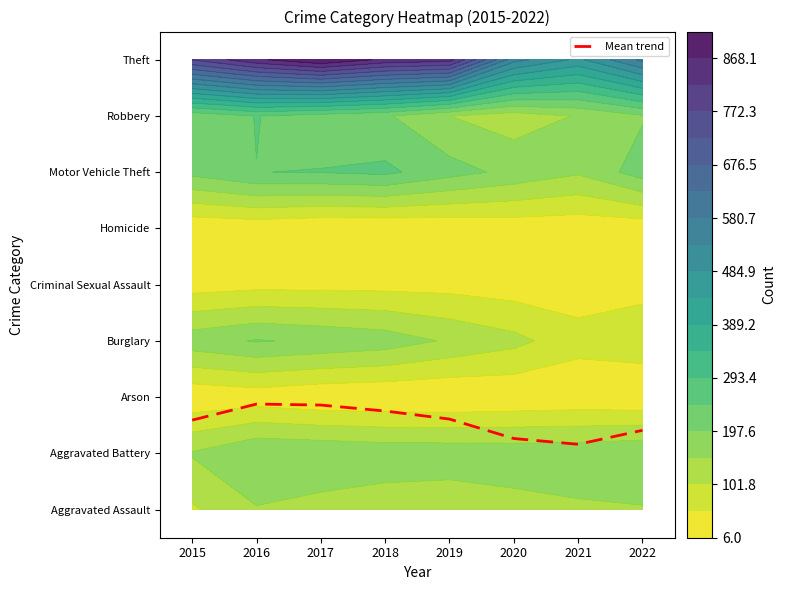

What is the change in value from 2017 to 2018?

-0.1